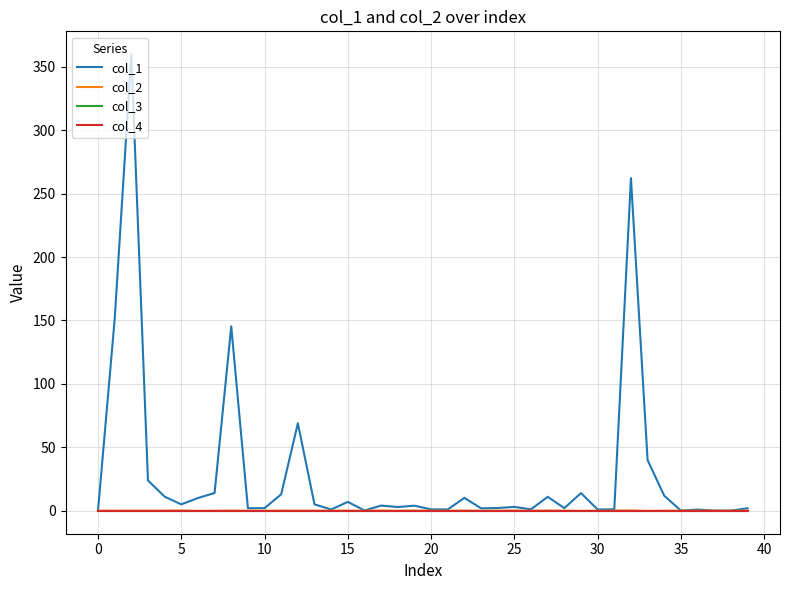

Does the chart display data point markers on the line(s)?

No